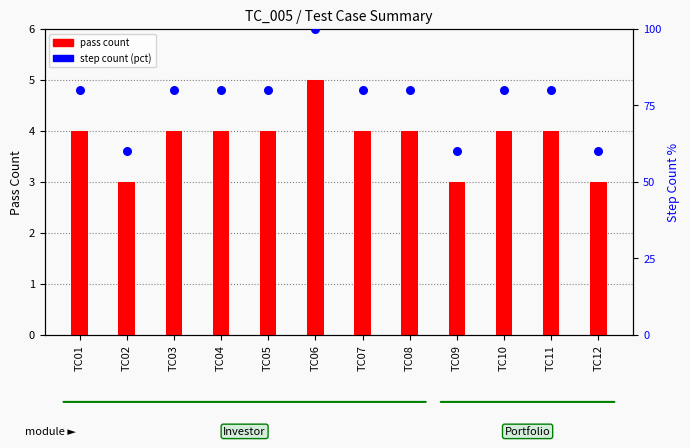

At which category is the sum across all series the highest?

TC06